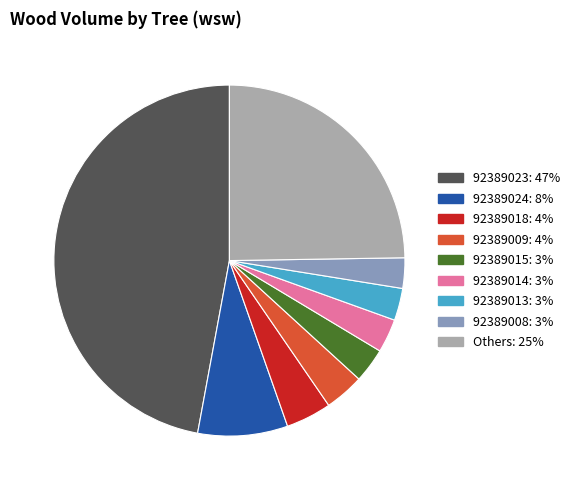

Does any single category account for the majority?

No